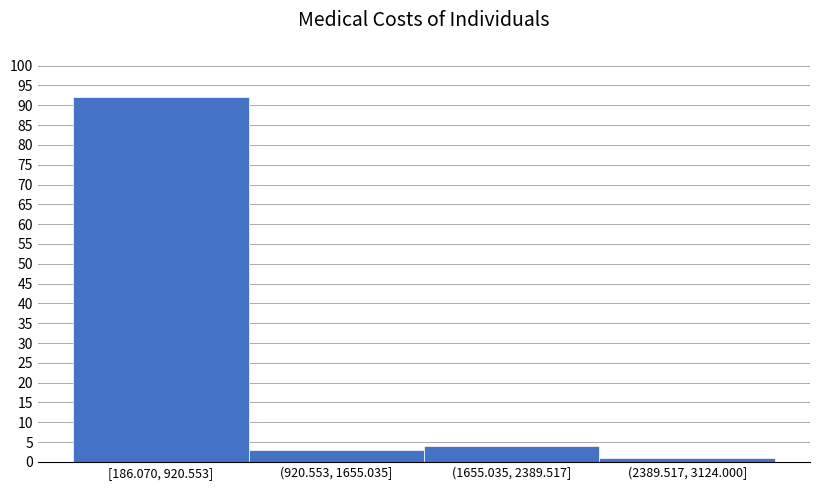

Reading left to right, extract all data points from this chart.

92	3	4	1